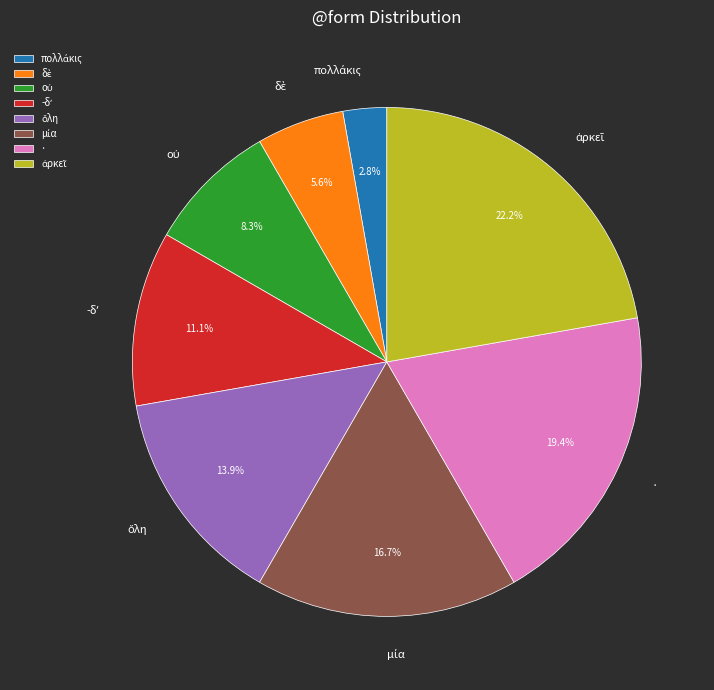

Is there a majority slice in this chart?

No